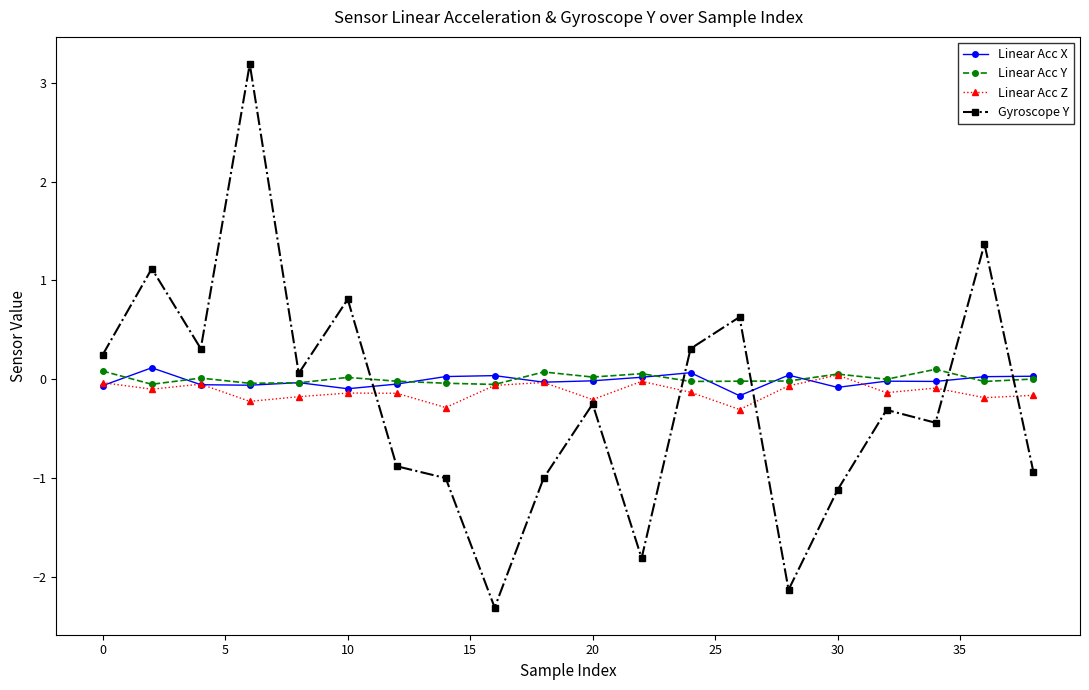

Which series has the largest range (max minus min)?

Gyroscope Y